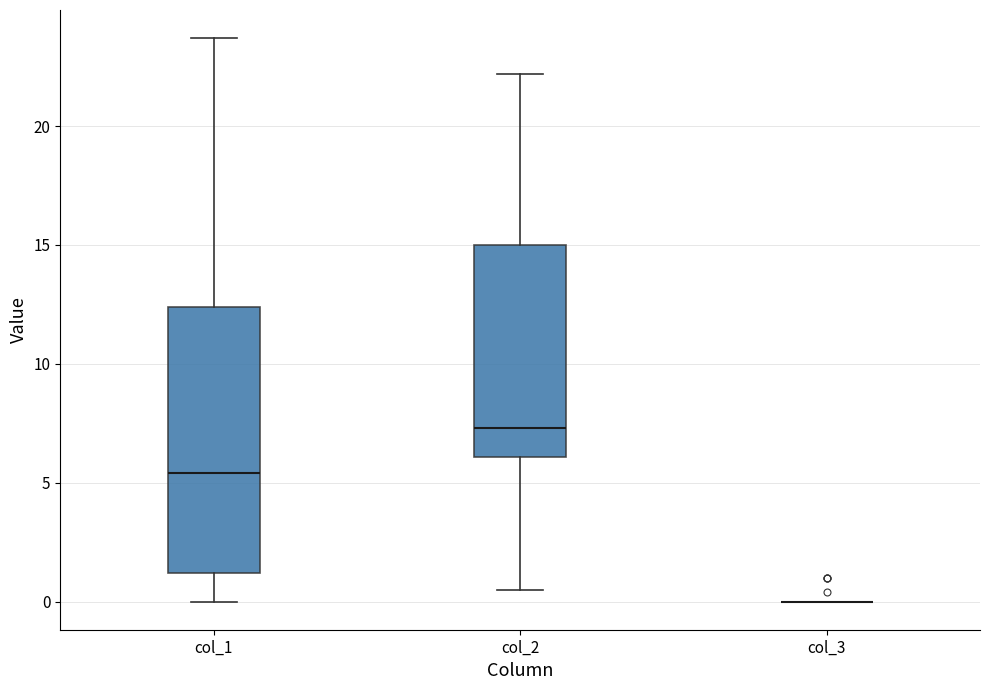

Comparing the boxes themselves (not the whiskers), which one is the tallest?

col_1